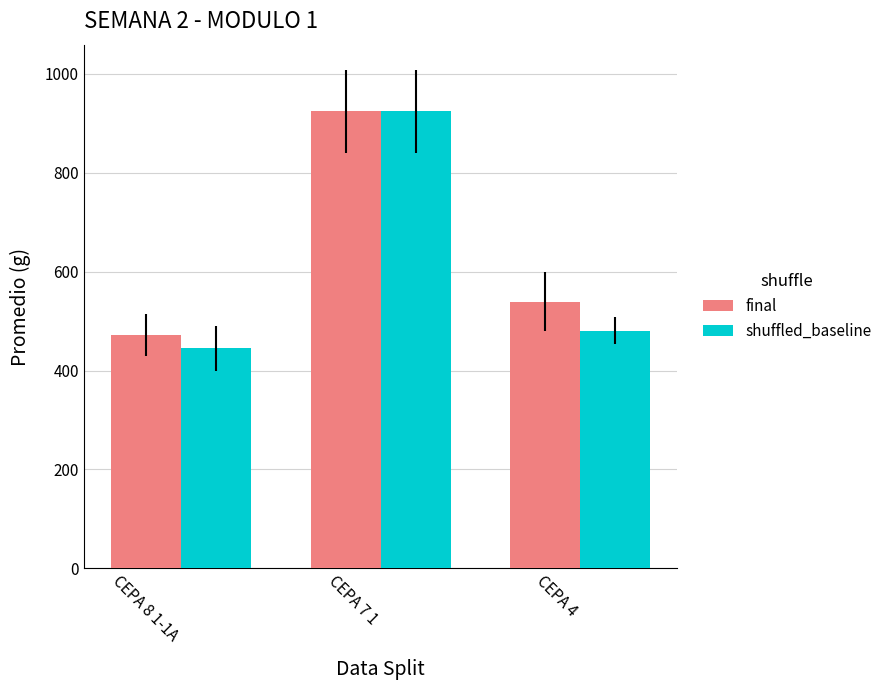

At which category is the sum across all series the highest?

CEPA 7 1